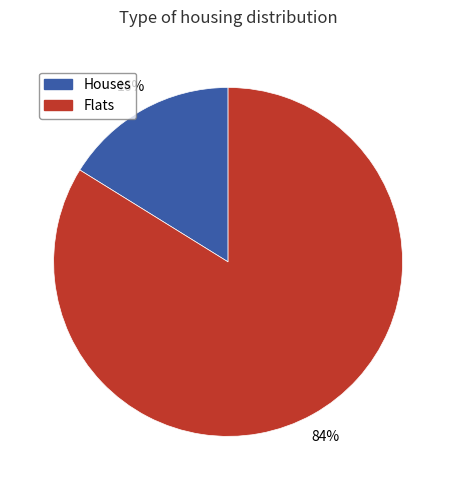

Is there a majority slice in this chart?

Yes